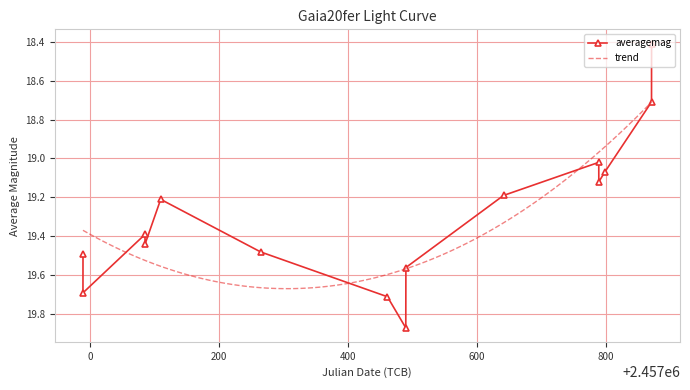

How many values in the averagemag series are below 19?

2